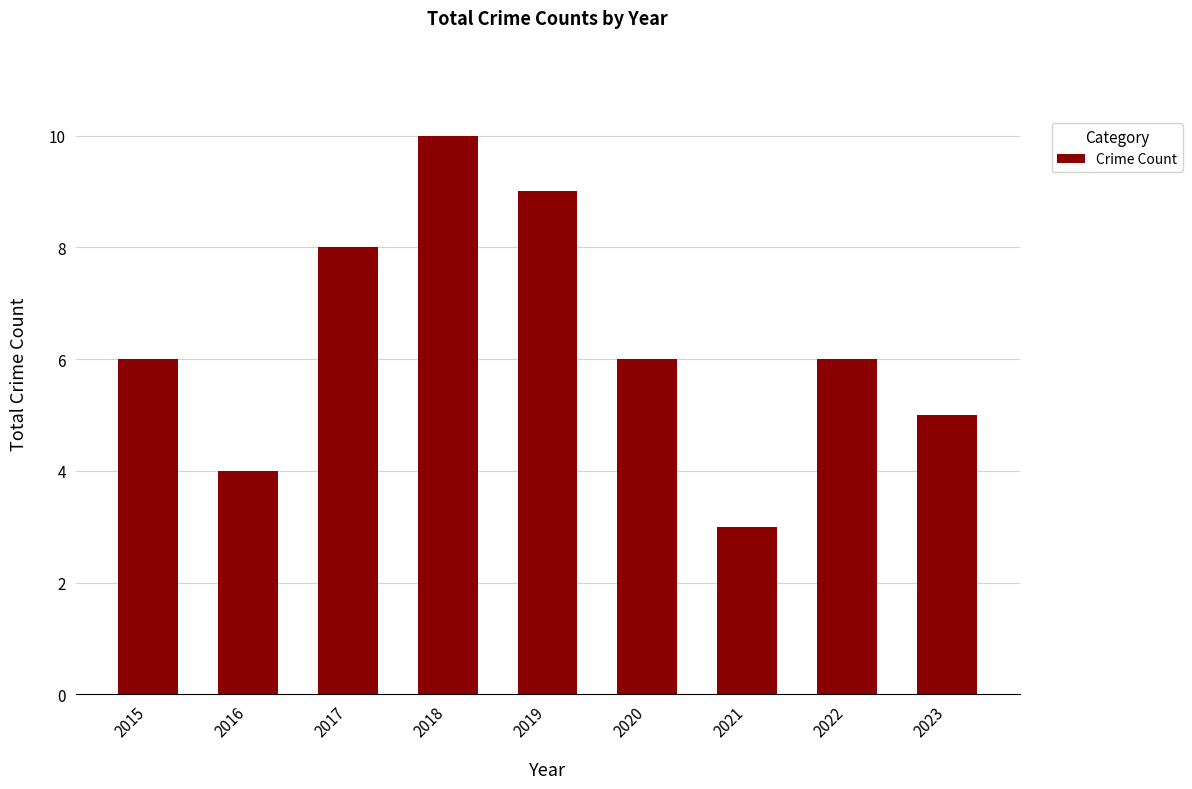

How many bars are there in total?

9